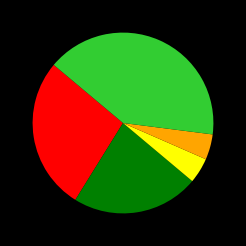

Does any single category account for the majority?

No